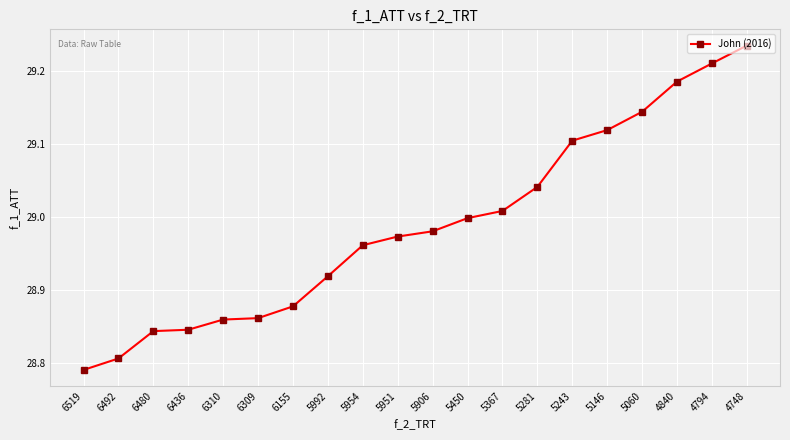

Between 6155 and 5992, which is larger?

5992